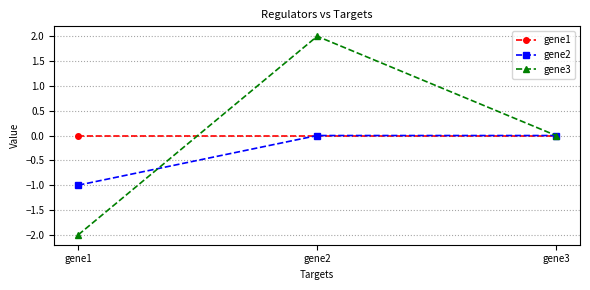

At how many categories does at least one series exceed -1?

3